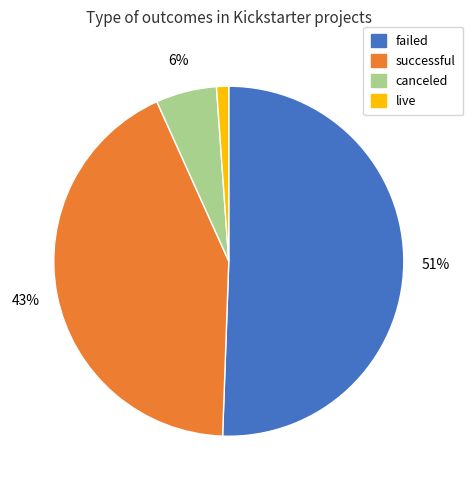

Between successful and canceled, which is larger?

successful